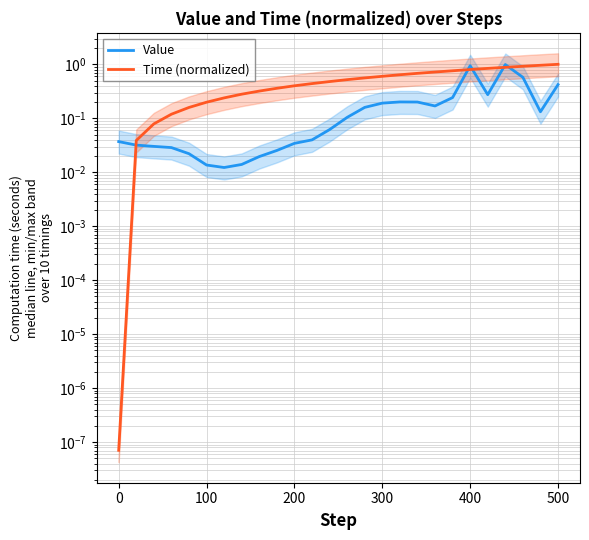

What is the value of the Time (normalized) point at the 6th from the left?

0.2